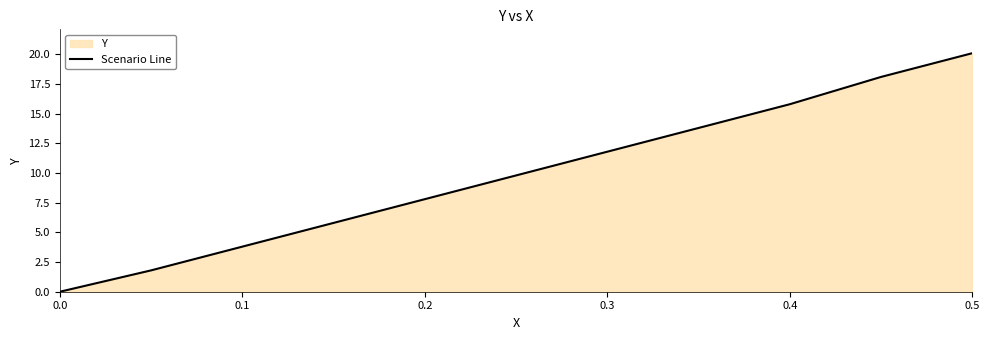

Approximately how many times larger is the value at 0.4 compared to 0.3?

1.3